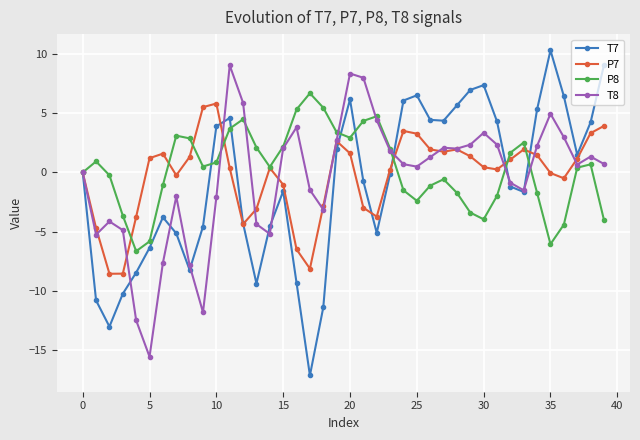

Which series has the widest spread of values?

T7